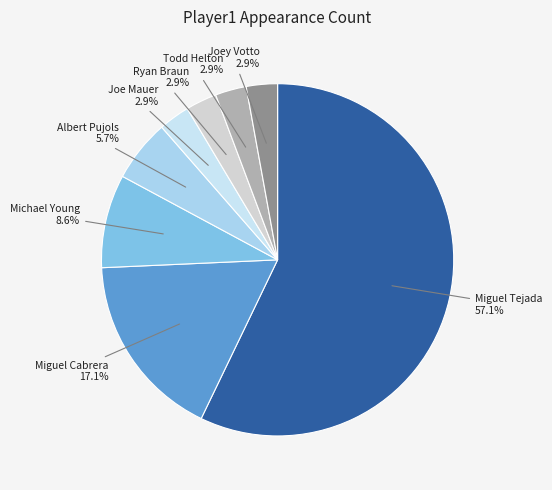

How many segments does this pie chart have?

8